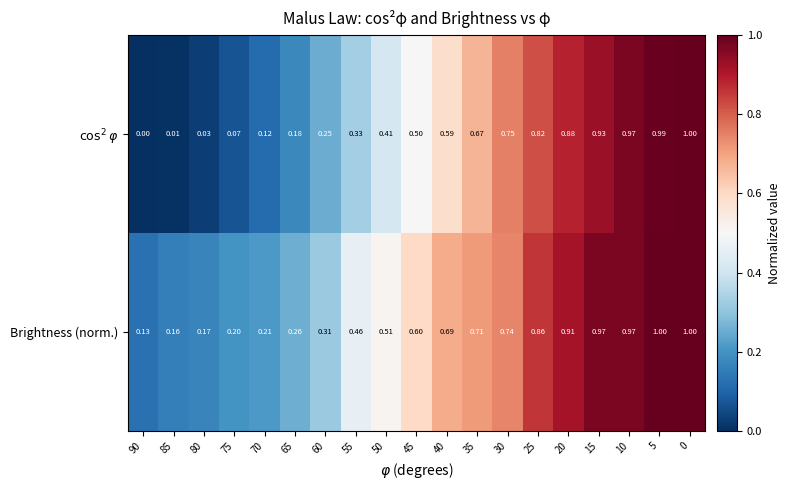

How many distinct data groups are displayed?

2